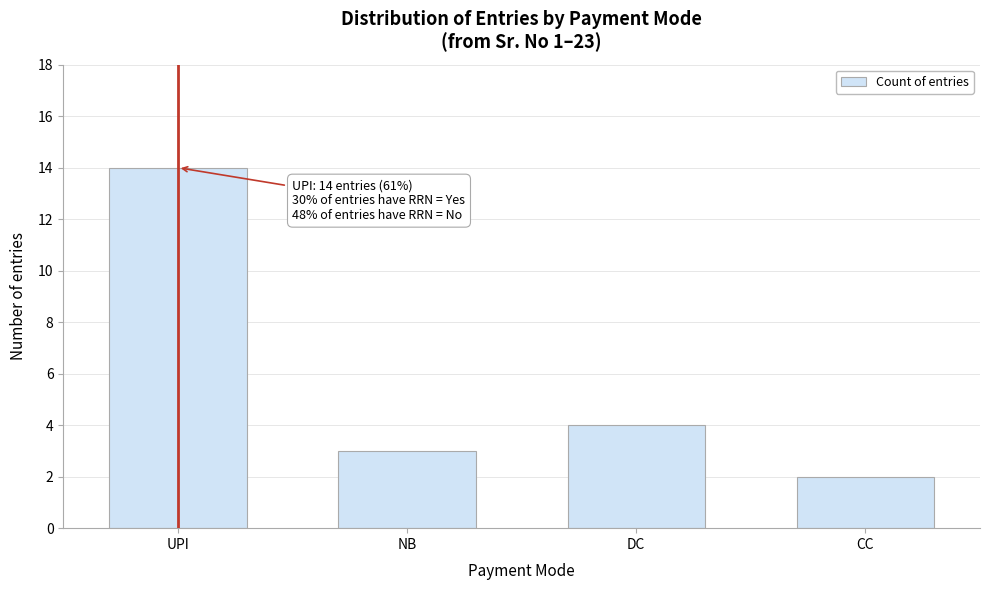

Reading left to right, transcribe all the data shown in this chart.

14	3	4	2